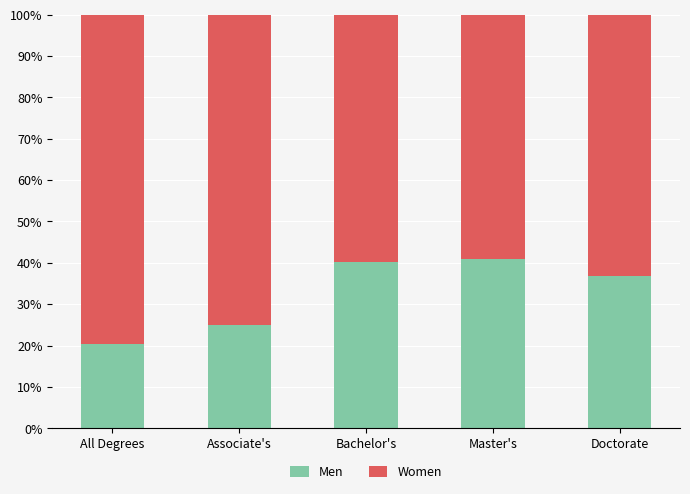

The Men series shows 20.5 at All Degrees. True or false?

True